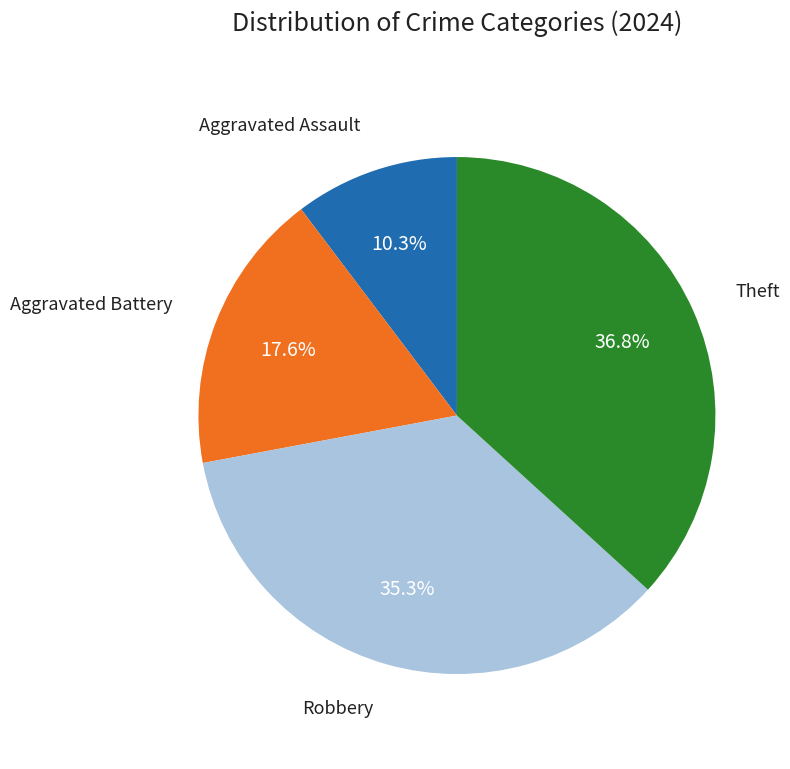

Is there any slice that represents more than half of the pie?

No